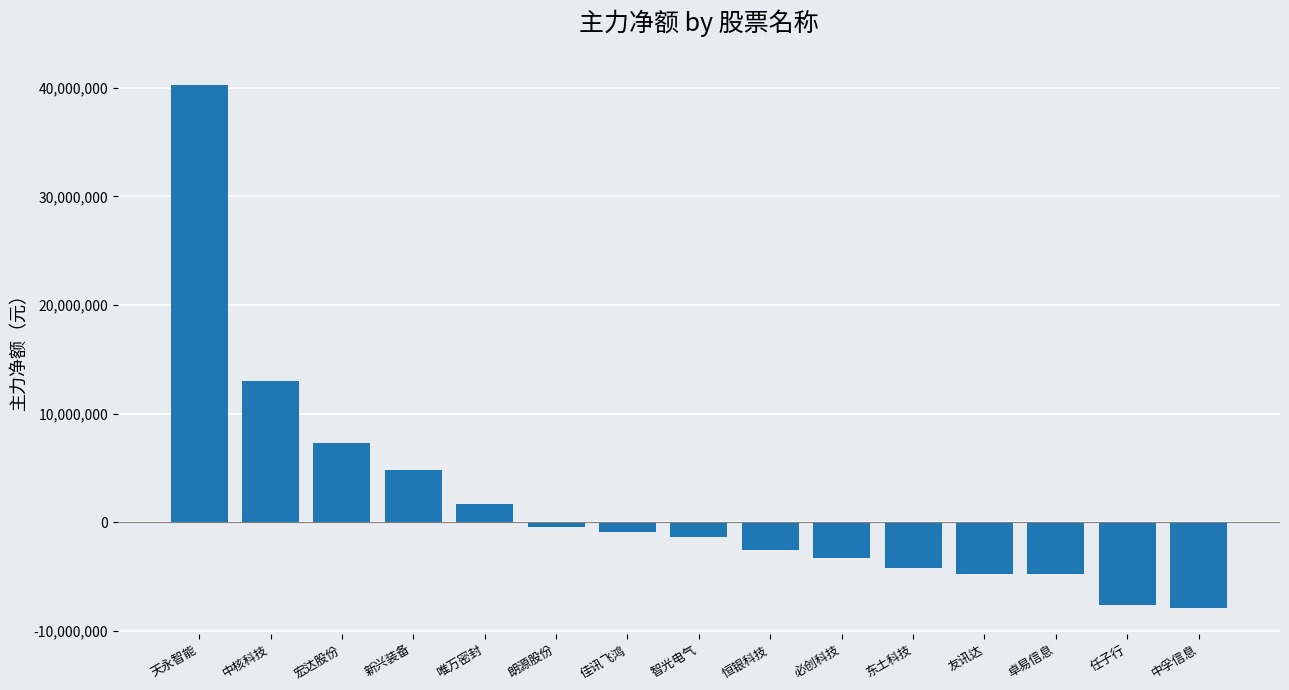

How many data points are above -1352312?

7